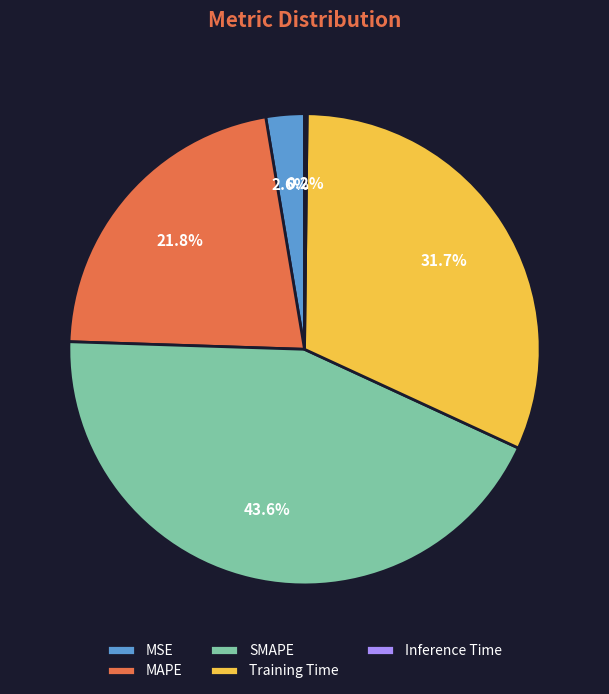

Combined, do SMAPE and MAPE account for over 50%?

Yes